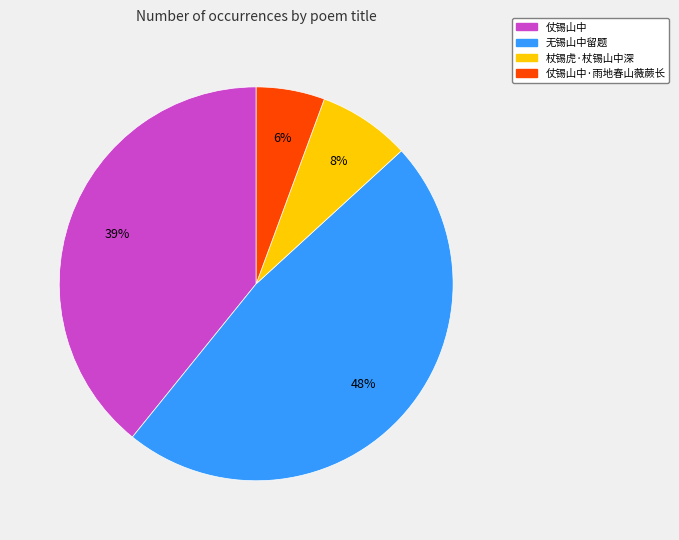

Does any single category account for the majority?

No